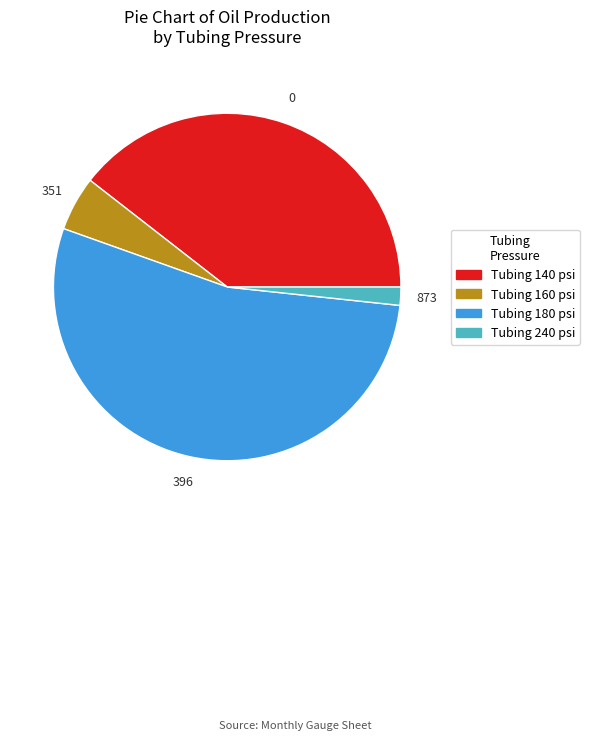

How many segments does this pie chart have?

4